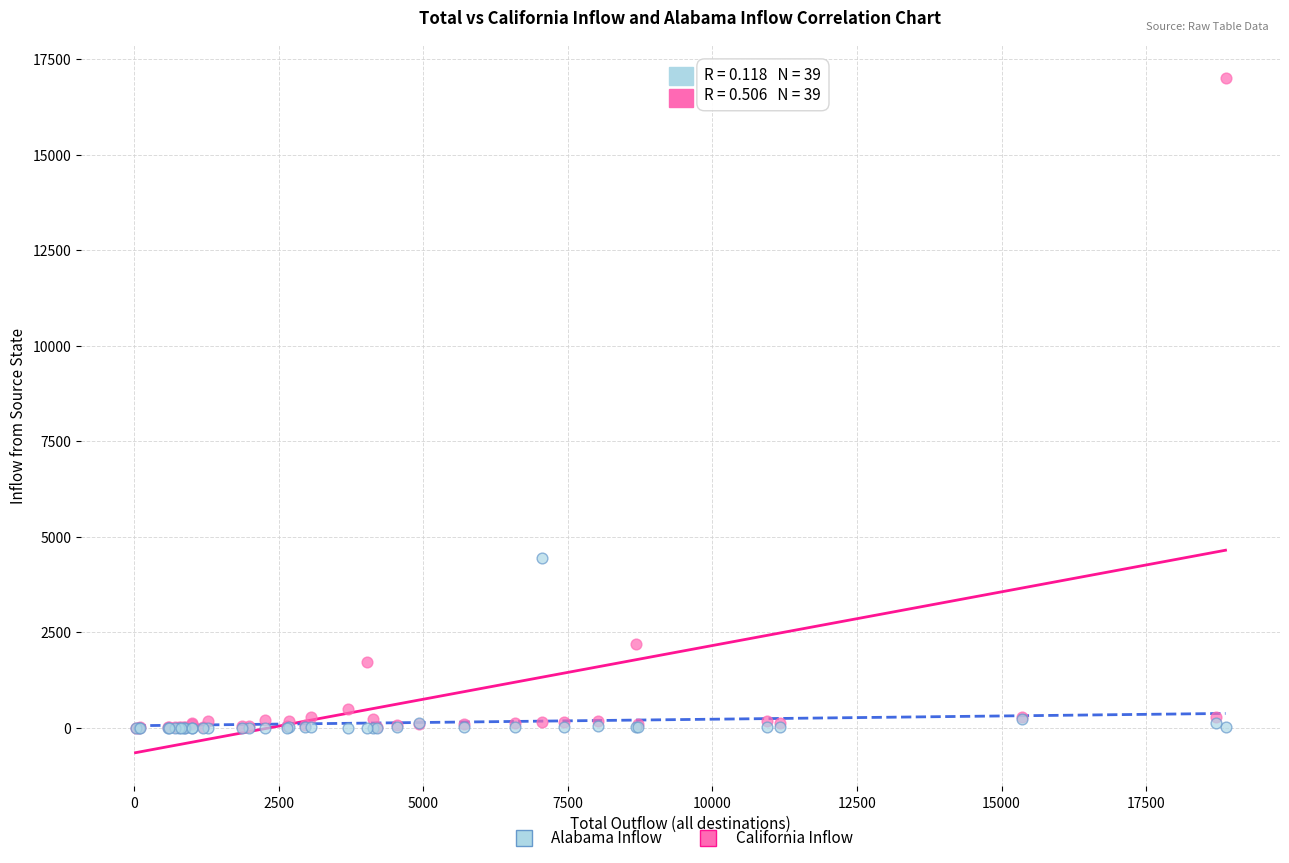

Which series reaches the maximum Y coordinate?

California Inflow